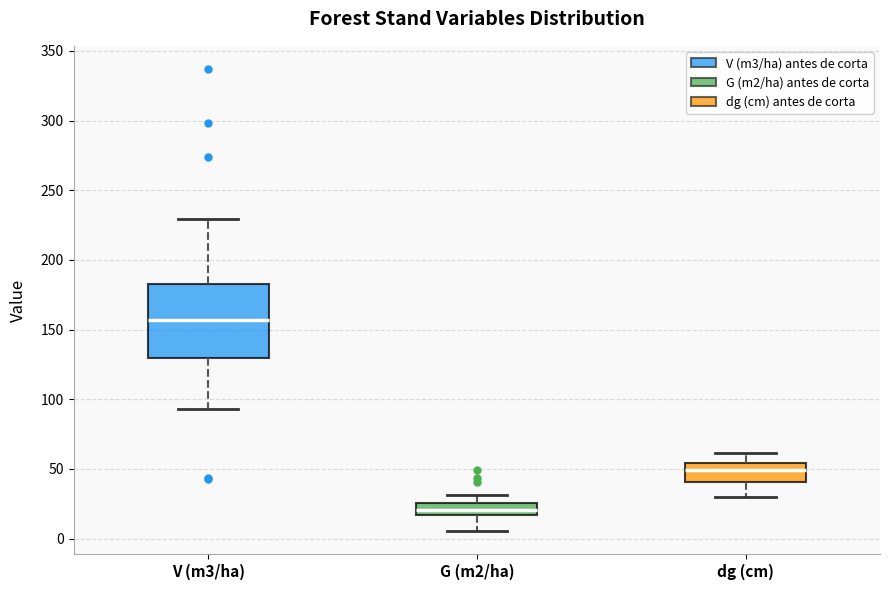

Reading left to right, transcribe this box plot: for each box, give where its median line is, the range the box spans, and where its two whiskers end, as read against the y-axis. The values are not printed on the chart, so give them approximately, as read against the axis.

V (m3/ha): median 155, box 130 to 185, whiskers 95 to 230
G (m2/ha): median 20, box 15 to 25, whiskers 5 to 30
dg (cm): median 50, box 40 to 55, whiskers 30 to 60